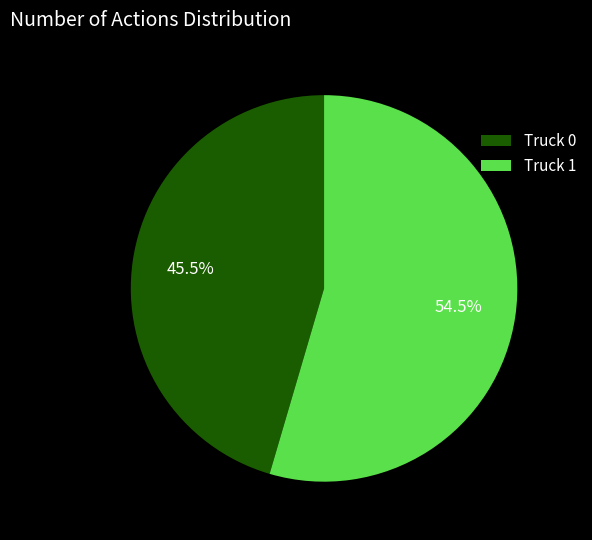

How much of the chart is everything except Truck 1?

45.5%